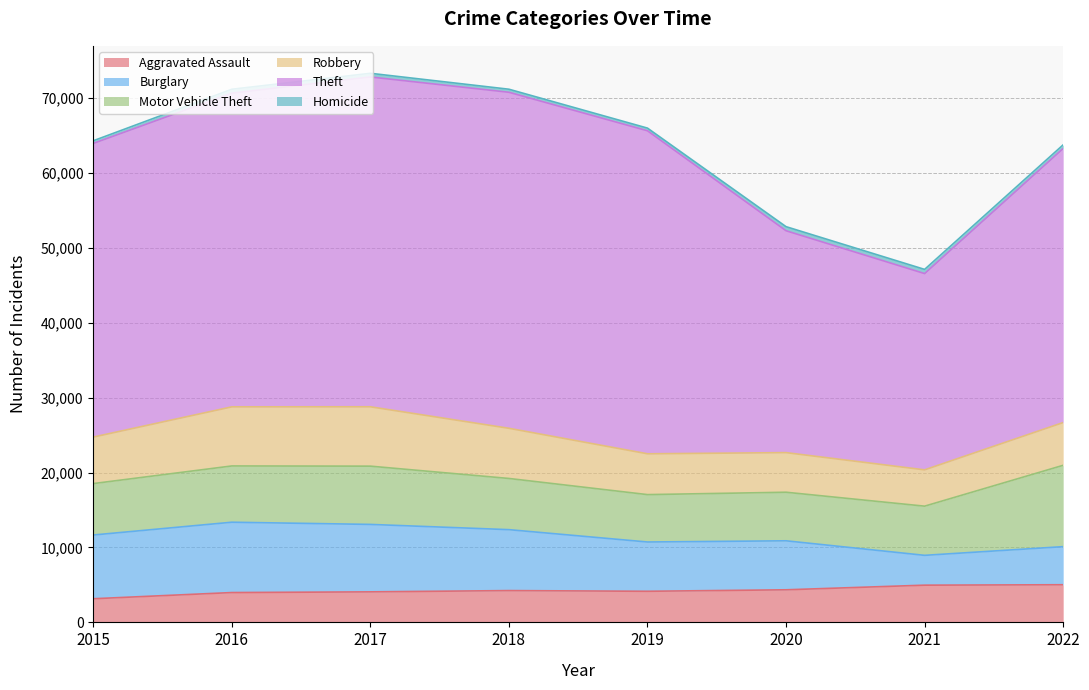

What is the value of the Aggravated Assault point at the 1st from the left?

3156